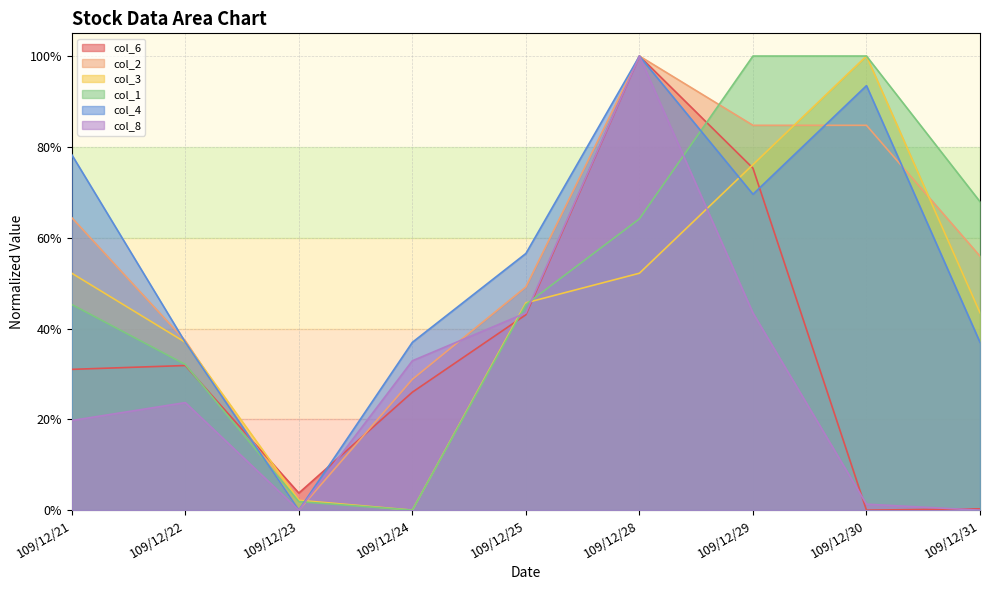

At which category does col_3 reach its first local peak?

109/12/30